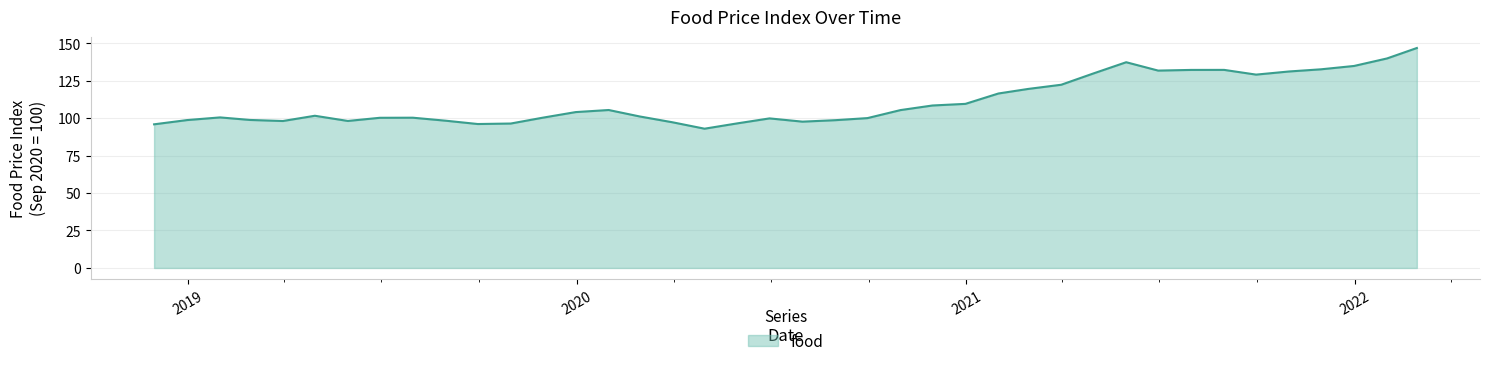

What is the smallest value displayed?

92.9